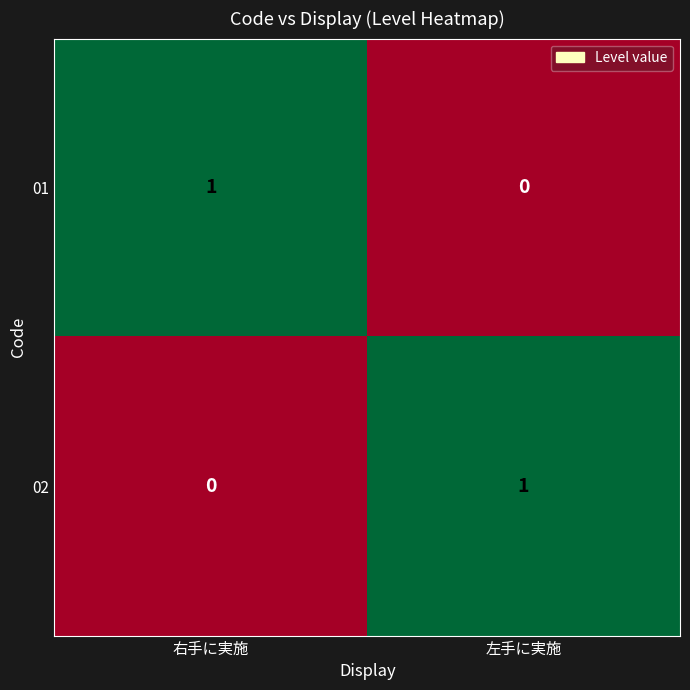

Where is 01 nearest to the value 0?

左手に実施